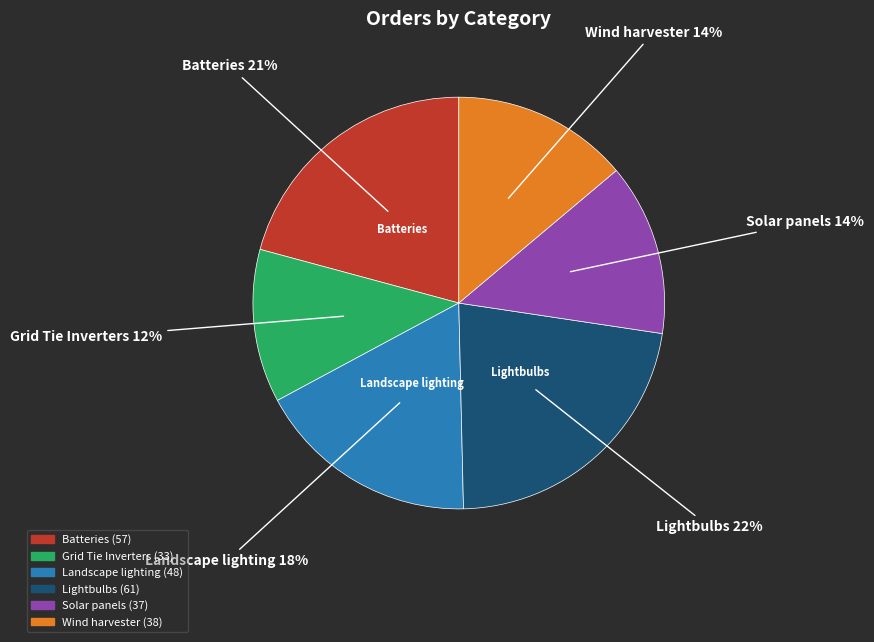

To the nearest percent, what is the difference between the largest and smallest slice percentages?

10%